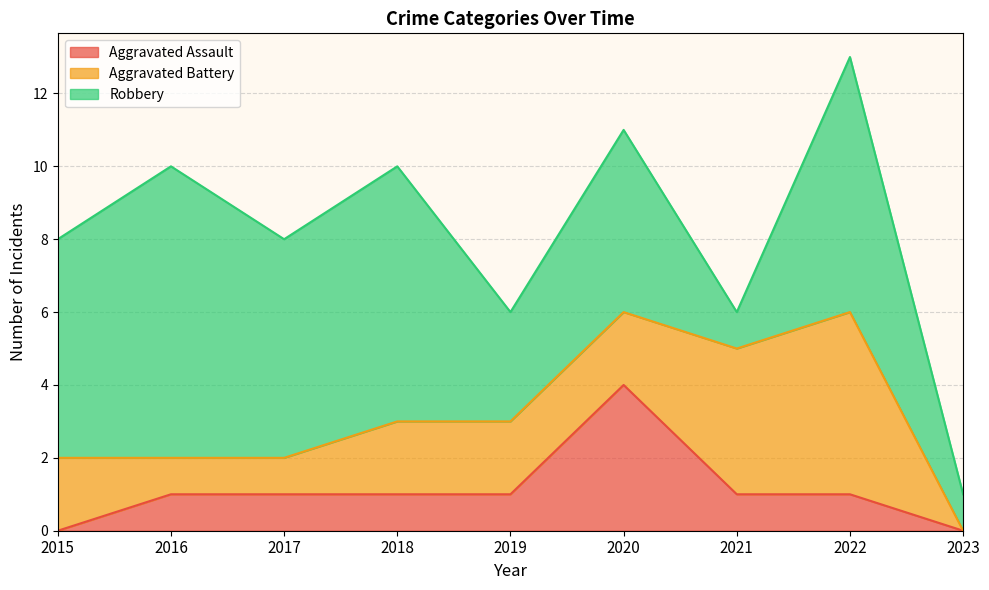

Reading left to right, list all the values displayed in this chart.

Aggravated Assault: 0	1	1	1	1	4	1	1	0
Aggravated Battery: 2	1	1	2	2	2	4	5	0
Robbery: 6	8	6	7	3	5	1	7	1